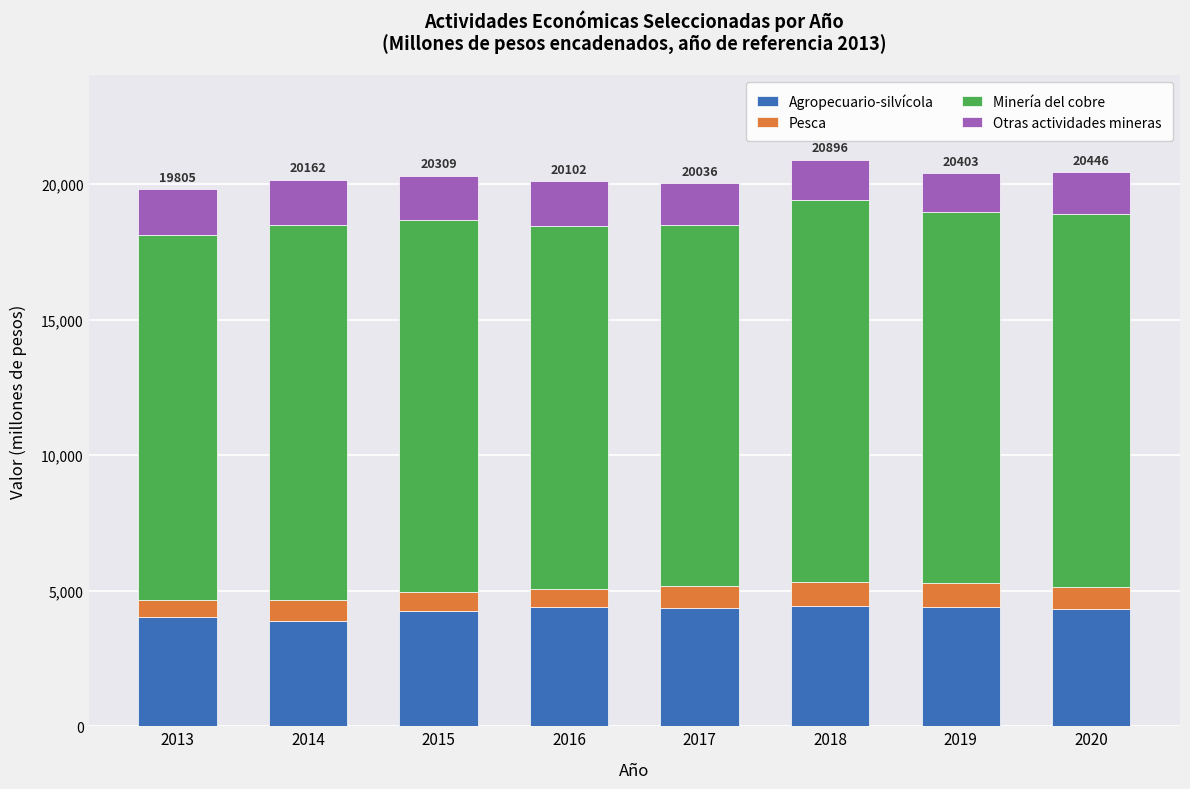

What is the minimum value for Agropecuario-silvícola?

3889